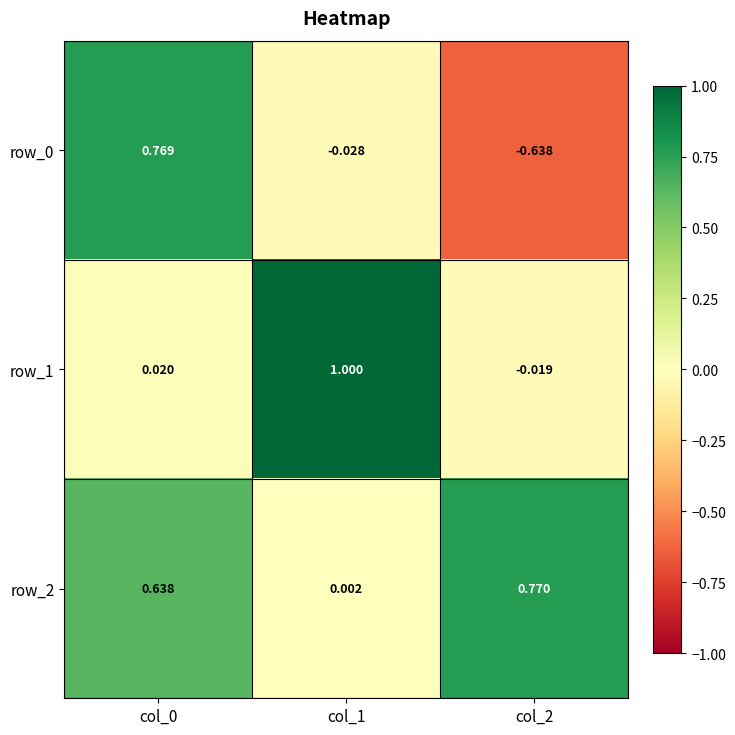

Is the value of row_1 at col_0 greater than the value of row_2 at col_2?

No